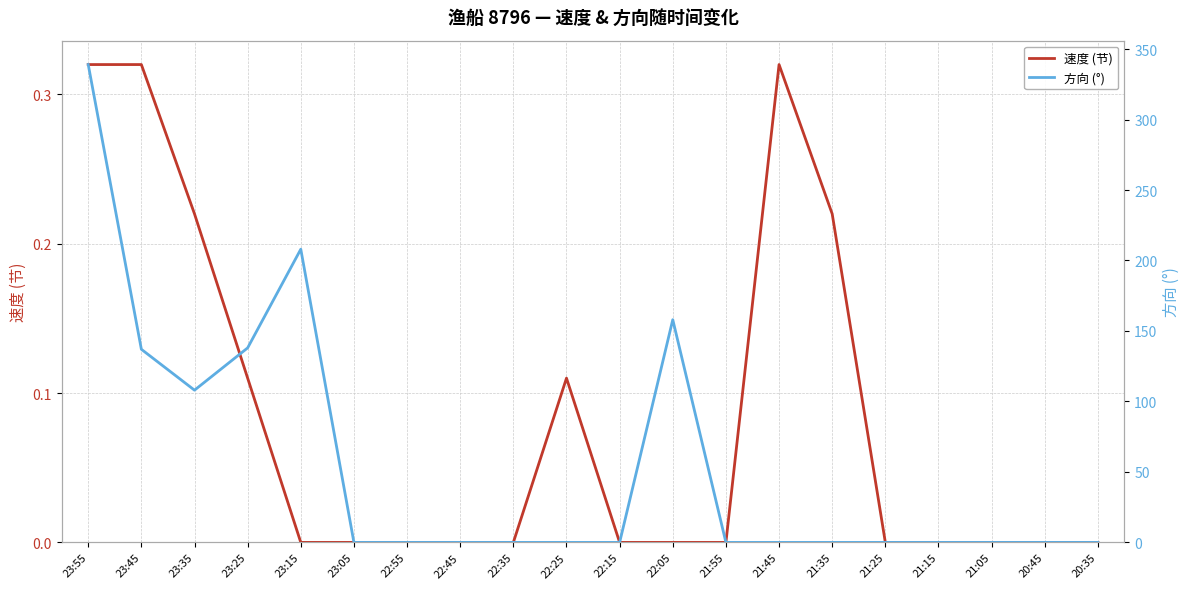

Which series has the largest total across all categories?

方向 (°)